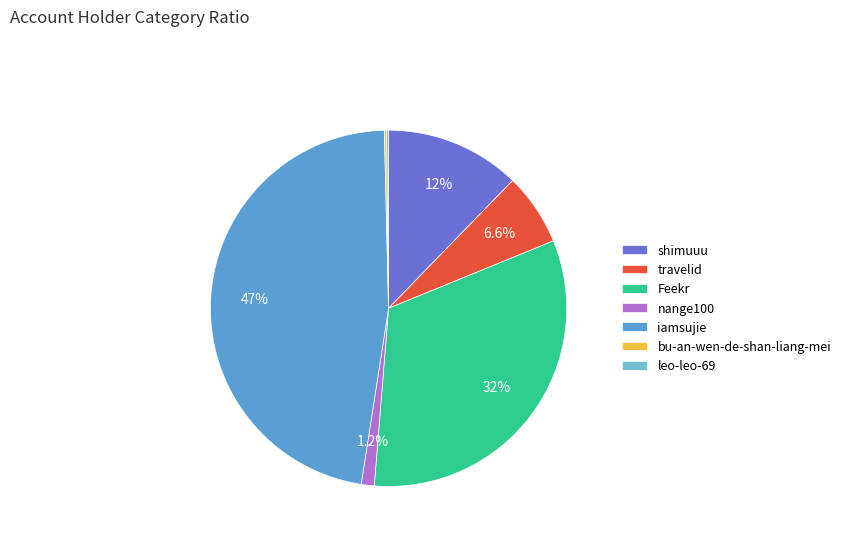

What is the smallest slice in the pie chart?

leo-leo-69